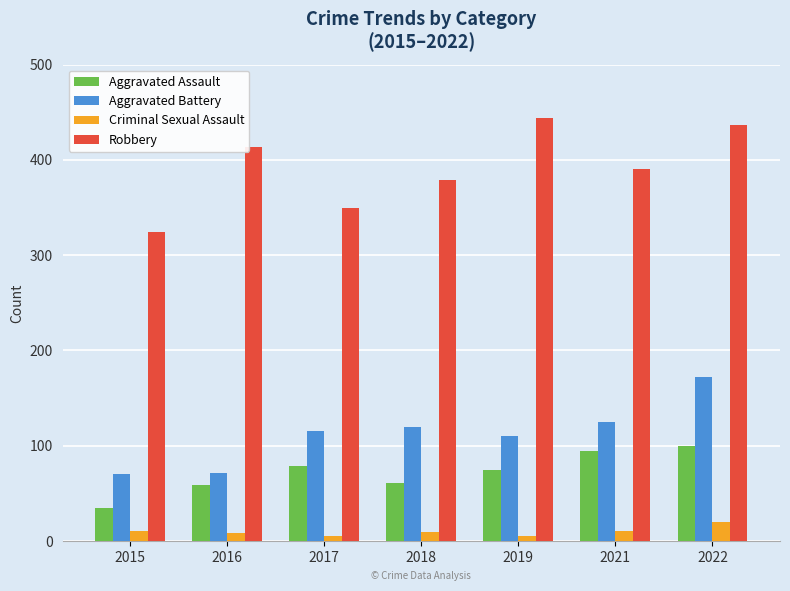

Does the chart contain stacked bars?

No